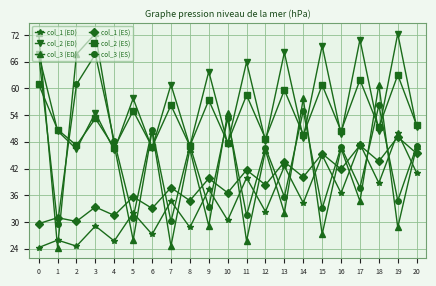

What is the value of the col_3 (ED) point at the 7th from the left?

50.5